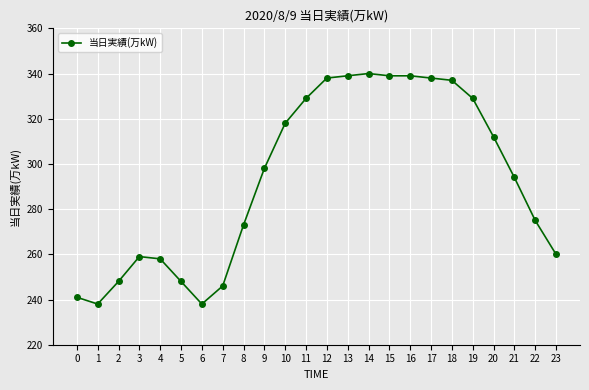

What is the average value?

293